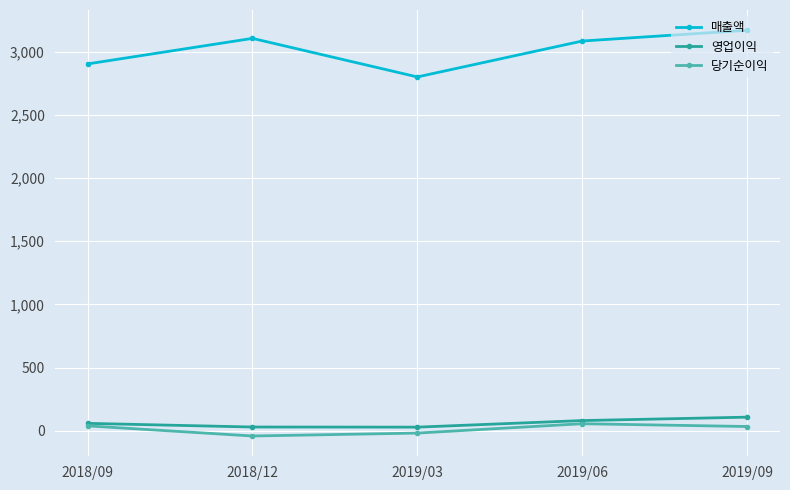

Which series changed the most between 2018/12 and 2019/03?

매출액